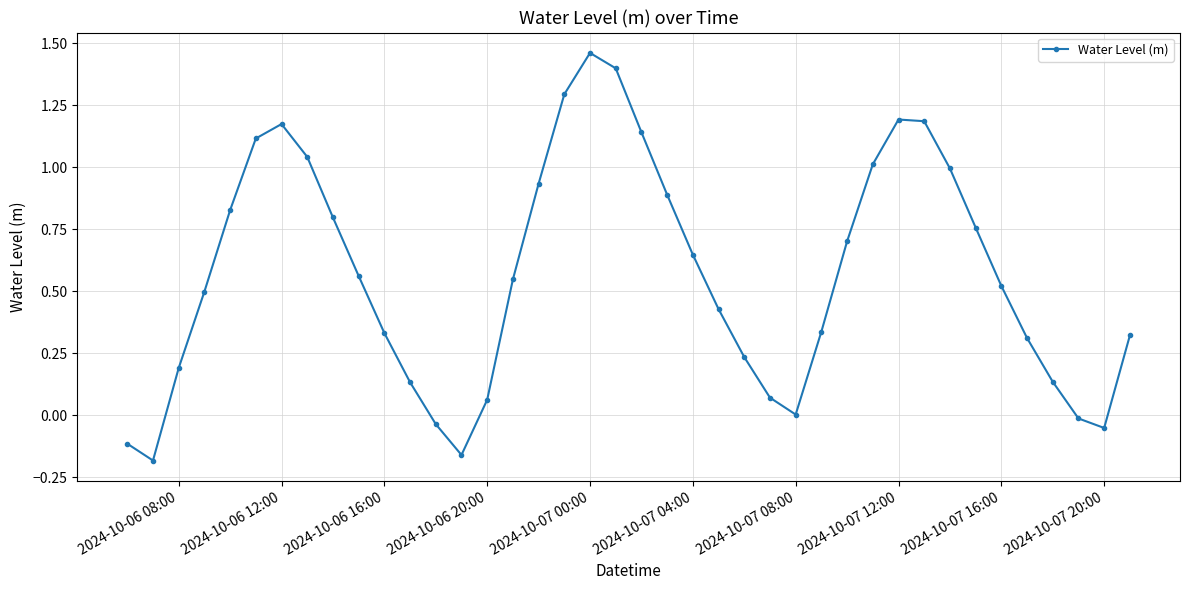

What is the difference between the maximum and minimum values?

1.6